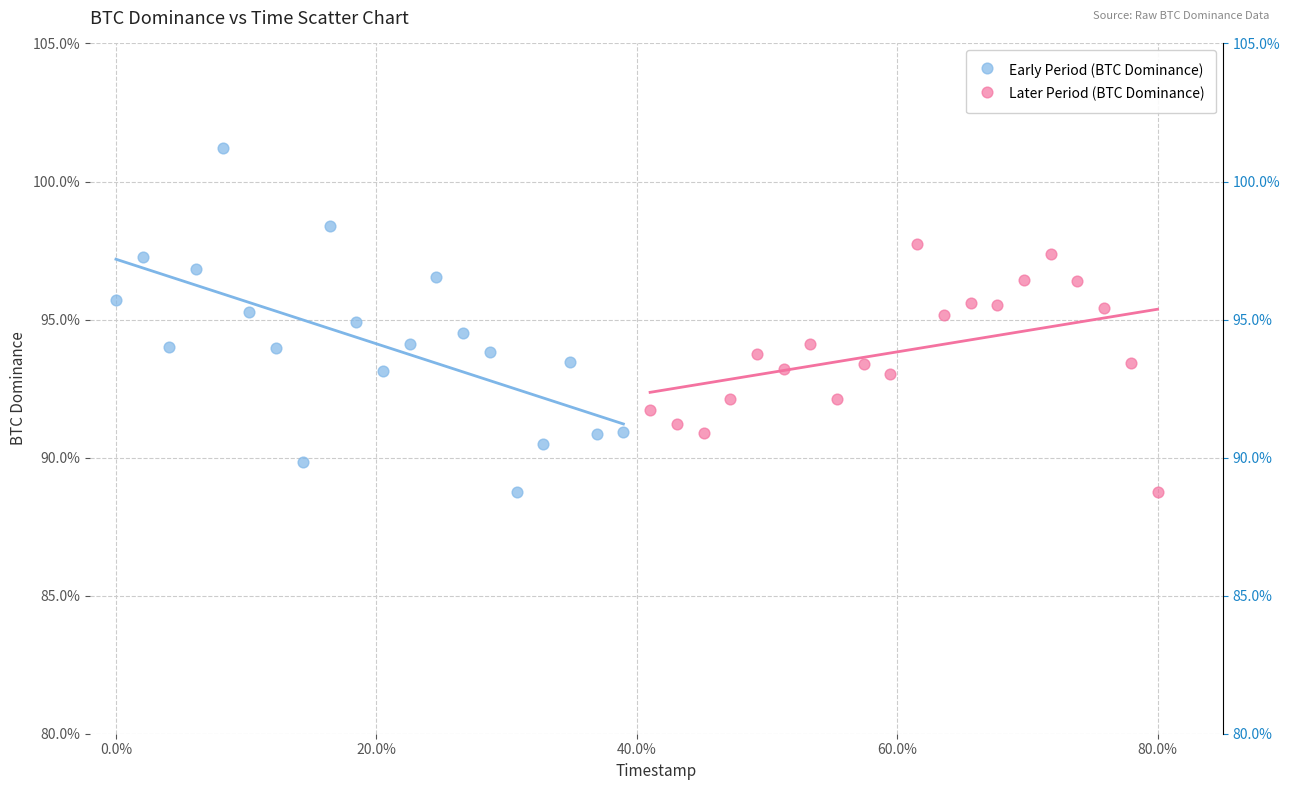

Which series has the widest spread of Y values?

Early Period (BTC Dominance)